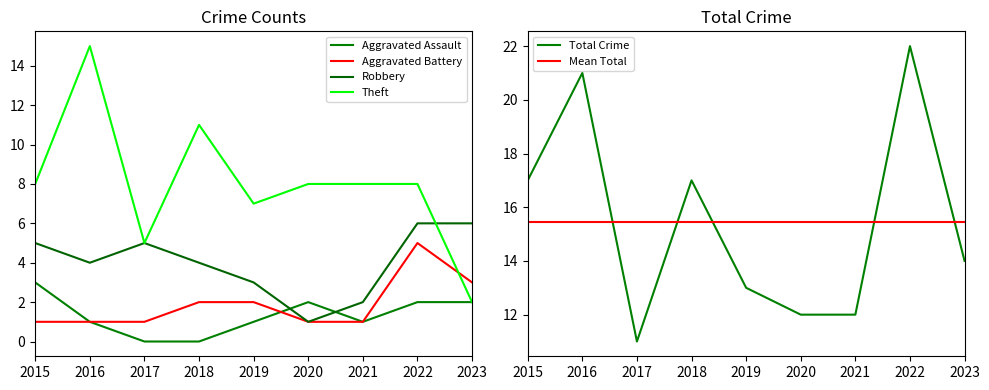

What is the sum of all Aggravated Battery values?

17